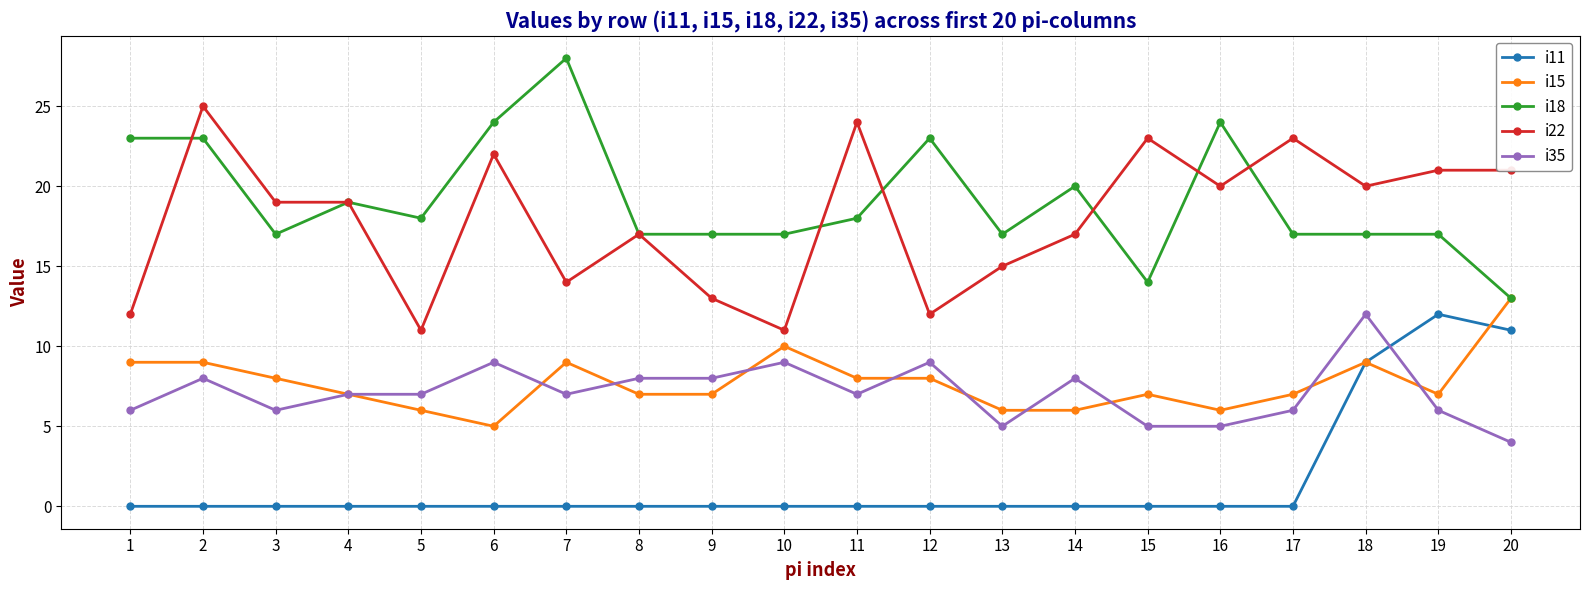

The i15 series shows 9 at 18. True or false?

True